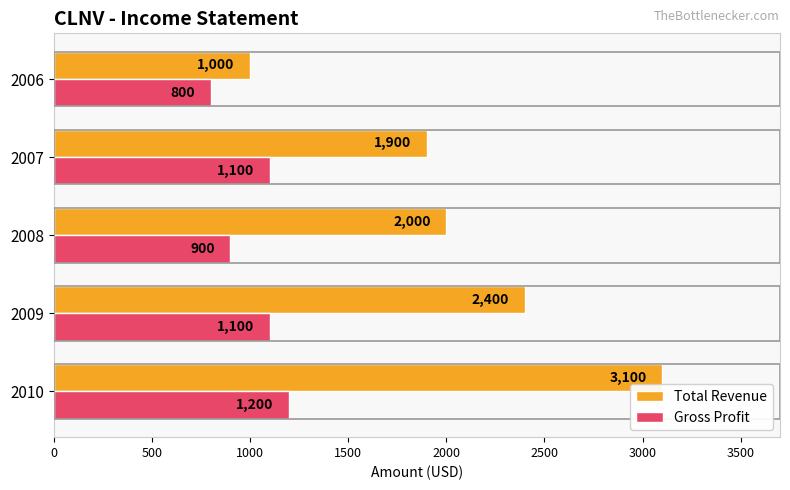

Which series has the widest spread of values?

Total Revenue